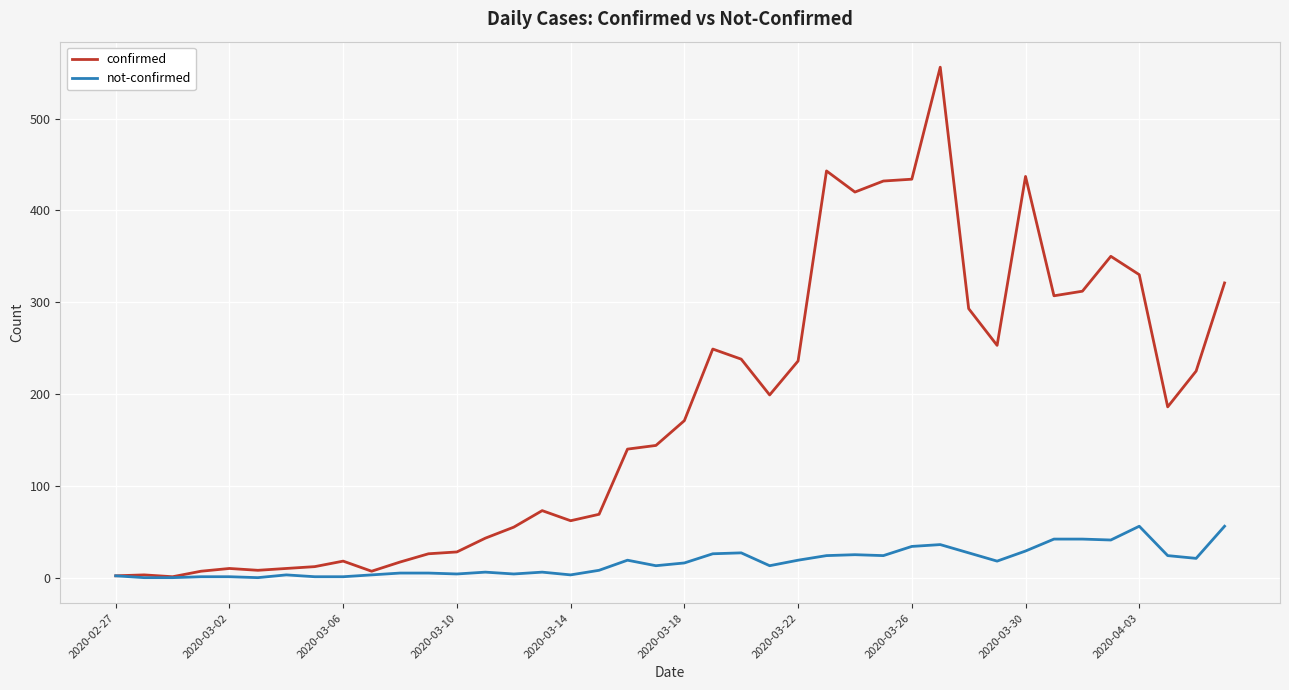

Which series has the widest spread of values?

confirmed